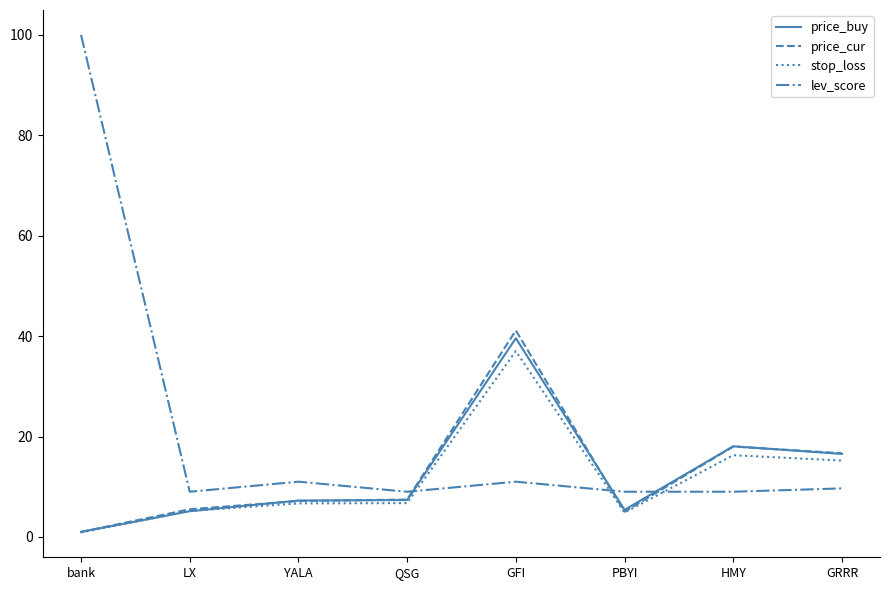

What is the highest value of the price_cur series?

41.1